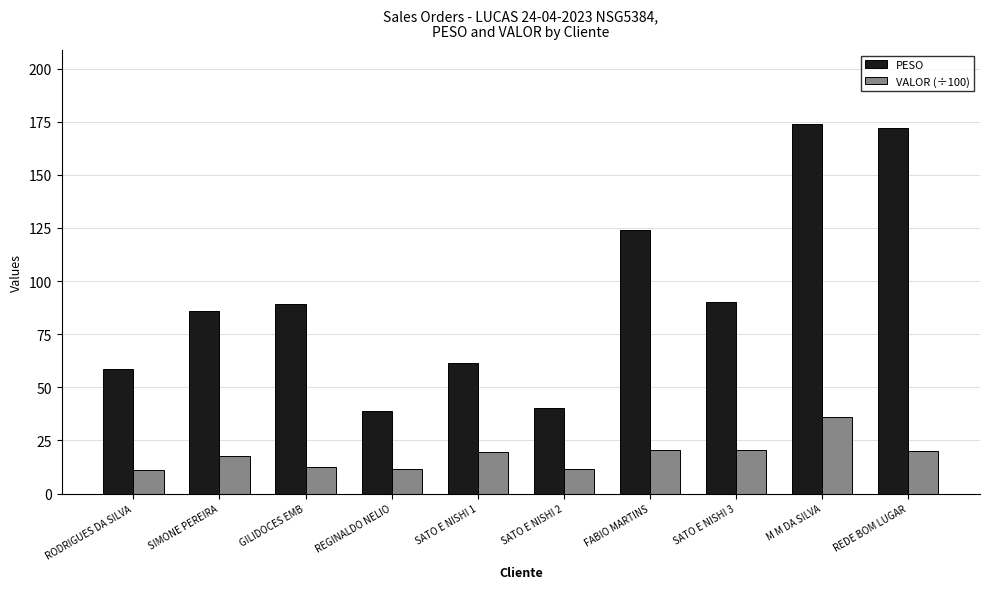

Rank the series by their maximum value, from highest to lowest.

PESO, VALOR (÷100)